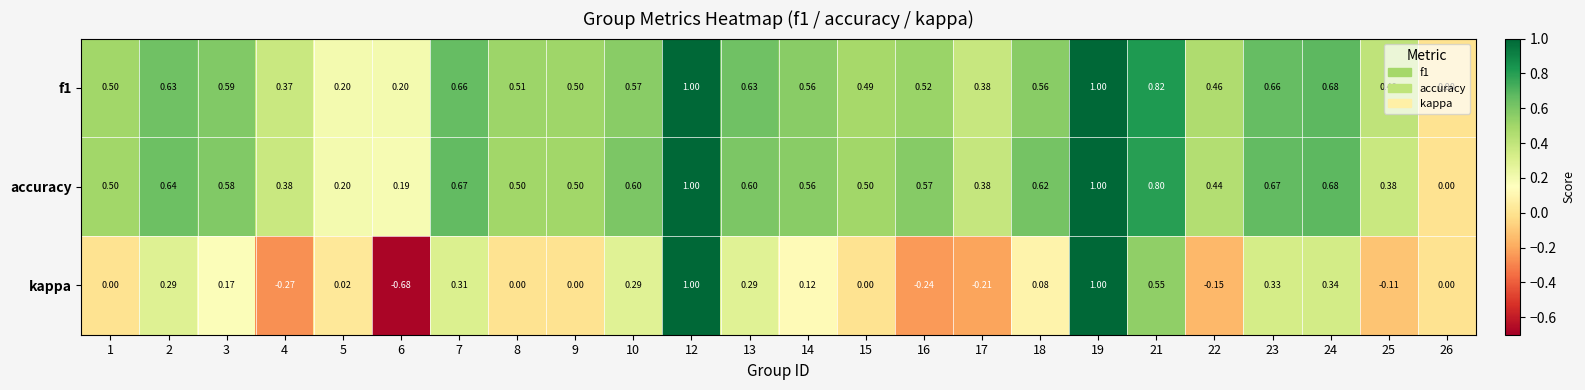

Is the value of kappa at 21 greater than the value of f1 at 3?

No